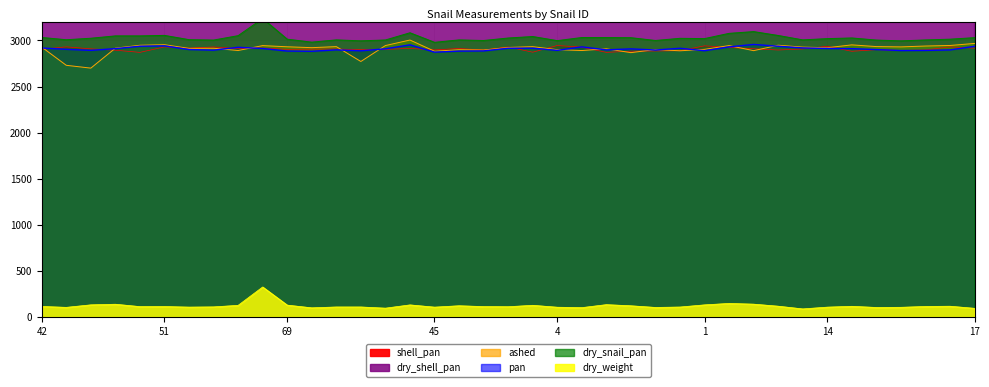

At which label is ashed closest to 2852?

29